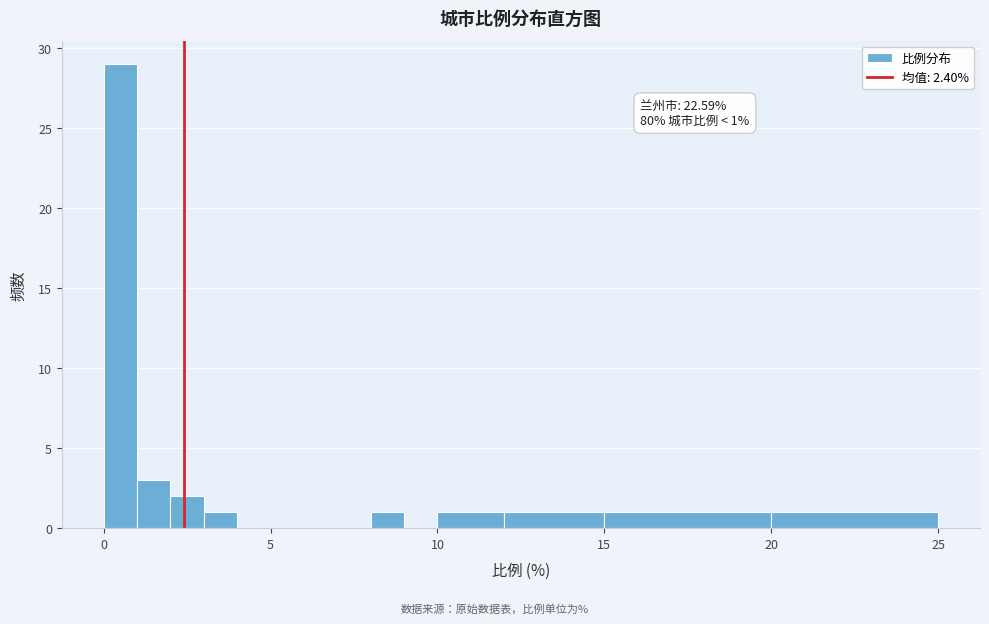

Around what value on the x-axis is the tallest bar? Give the approximate position of its centre, as read against the axis.

0.5